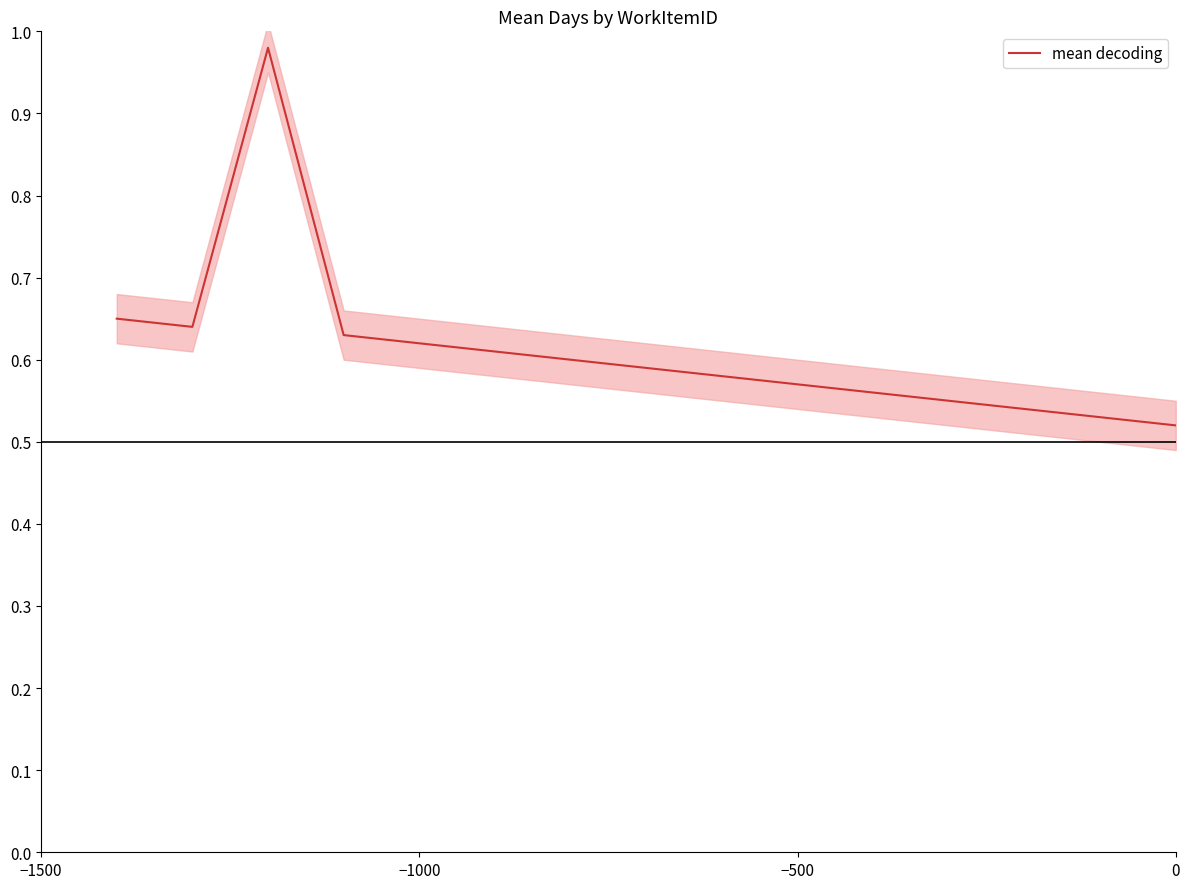

How many interior local peaks (higher than both neighbors) does the data have?

1